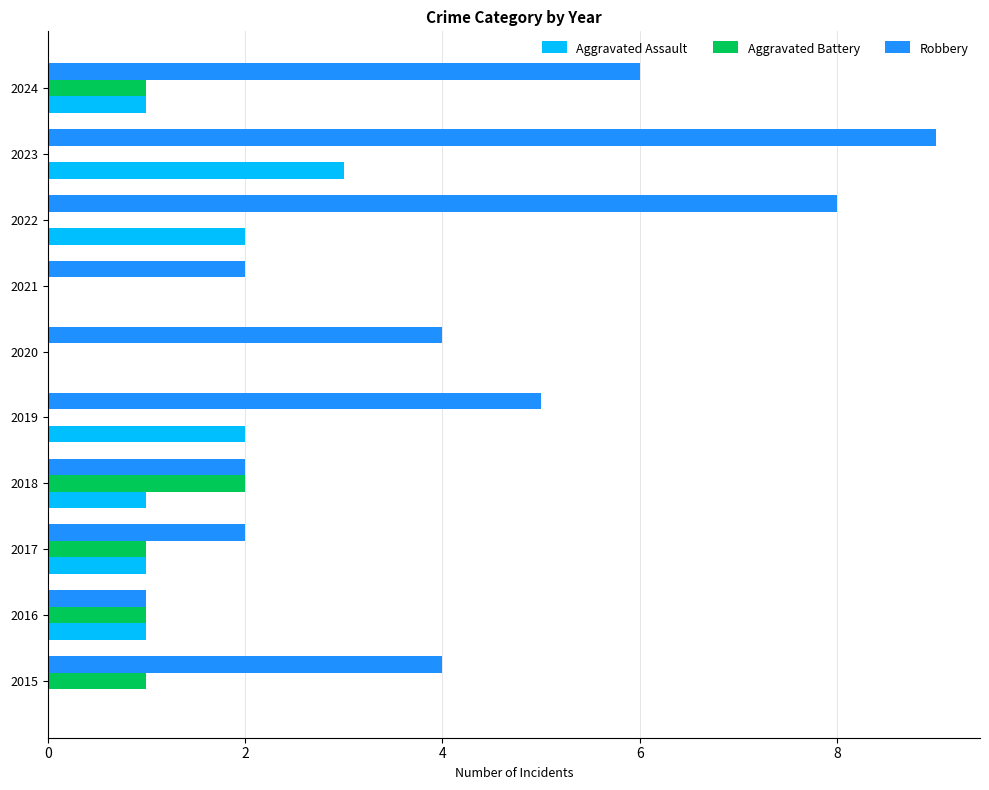

Is it true that Aggravated Assault equals 1 at 2018?

True